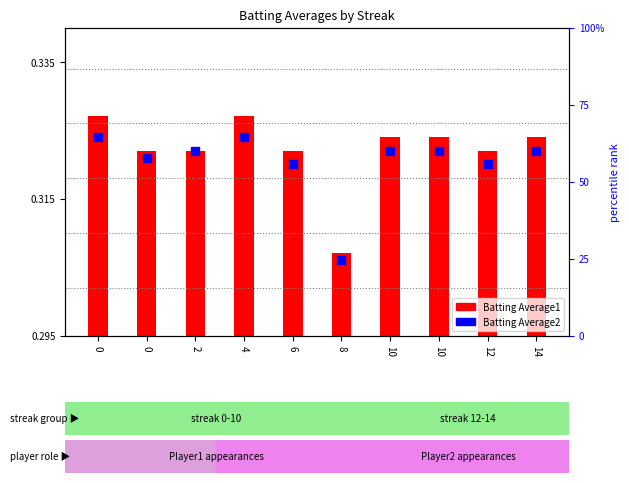

What are all the series names shown in the legend?

Batting Average1, Batting Average2